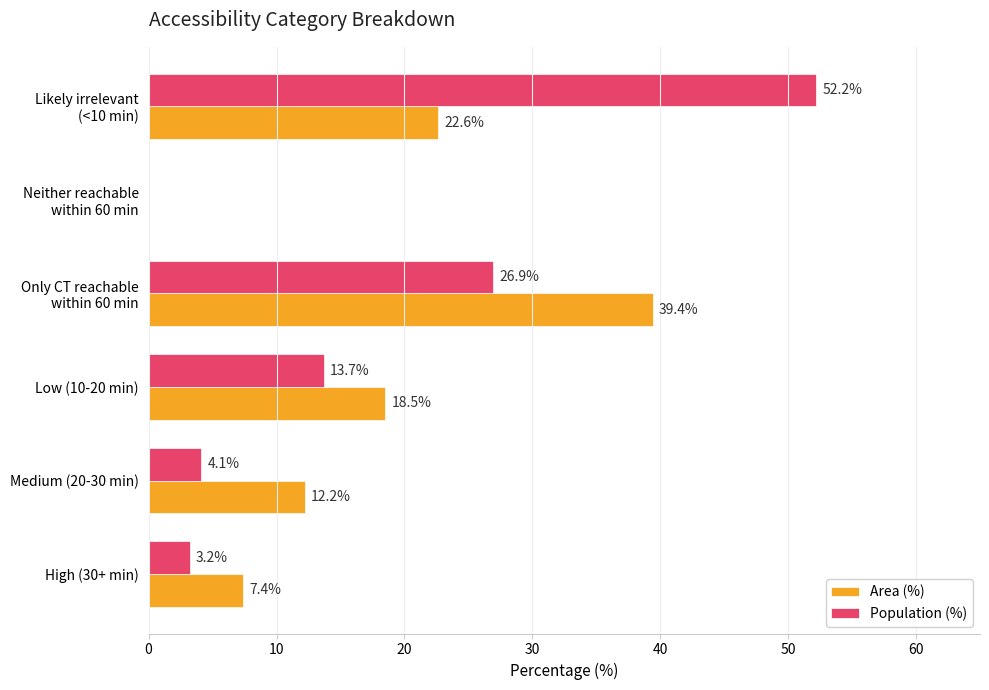

The value of Population (%) at High (30+ min) is 3.2. True or false?

True